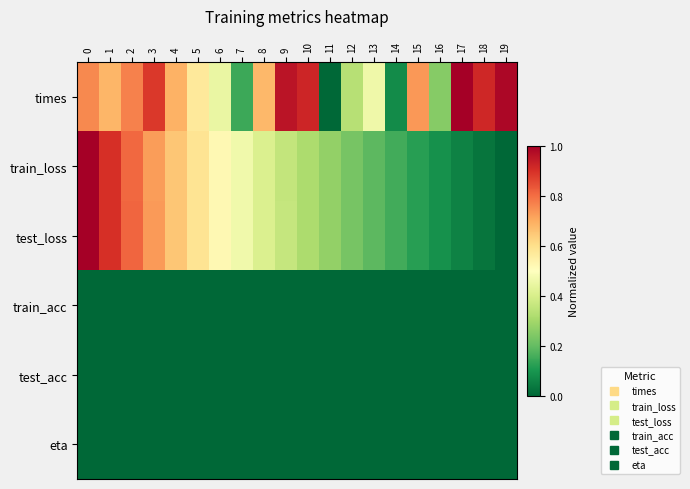

Between 8 and 18, which series saw the biggest shift?

test_loss